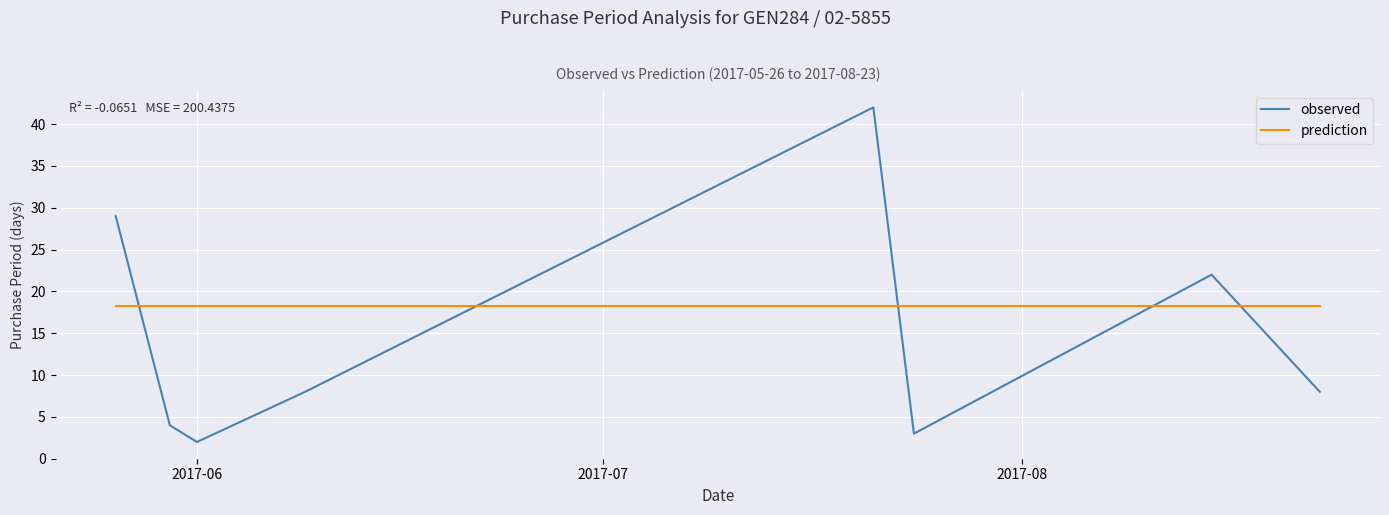

Which series has the largest total across all categories?

prediction